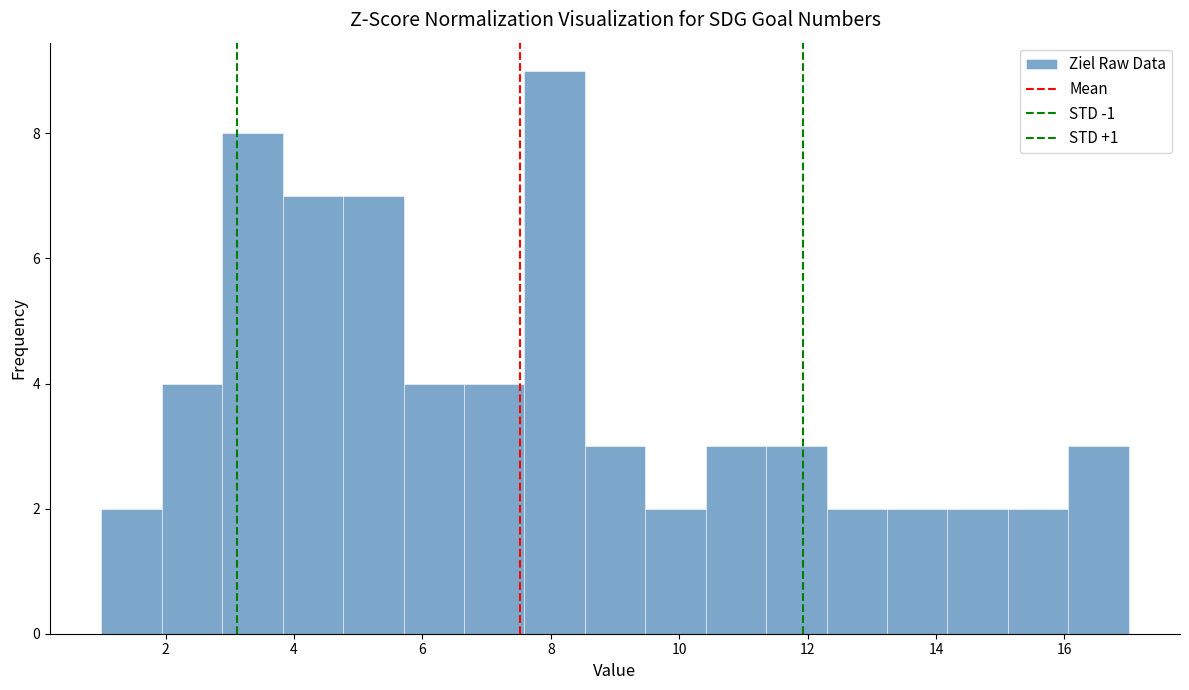

Reading left to right, list every bar in this chart as the range it spans on the x-axis followed by its height. Neither the bar edges nor the heights are printed on the chart, so give them approximately, as read against the axes.

1.0 to 2.0: 2
2.0 to 2.8: 4
2.8 to 3.8: 8
3.8 to 4.8: 7
4.8 to 5.8: 7
5.8 to 6.6: 4
6.6 to 7.6: 4
7.6 to 8.6: 9
8.6 to 9.4: 3
9.4 to 10.4: 2
10.4 to 11.4: 3
11.4 to 12.2: 3
12.2 to 13.2: 2
13.2 to 14.2: 2
14.2 to 15.2: 2
15.2 to 16.0: 2
16.0 to 17.0: 3